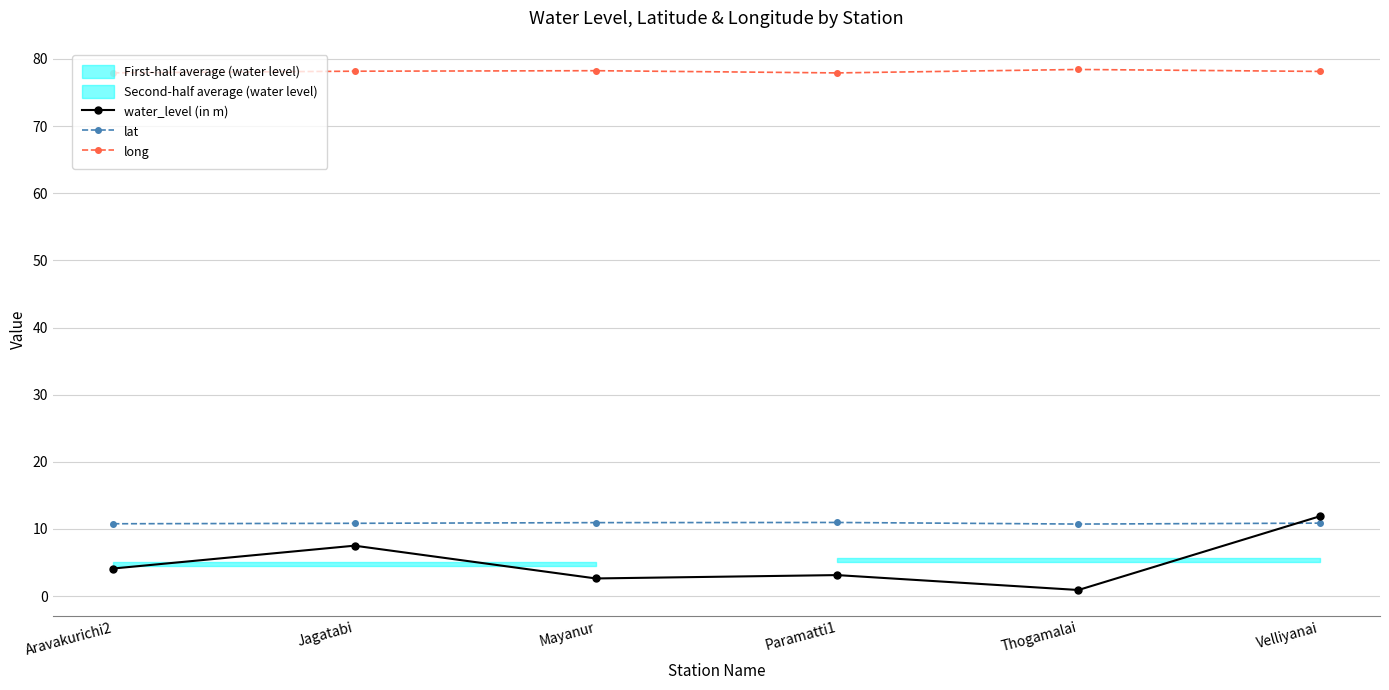

Where does the long series first go above 78?

Jagatabi